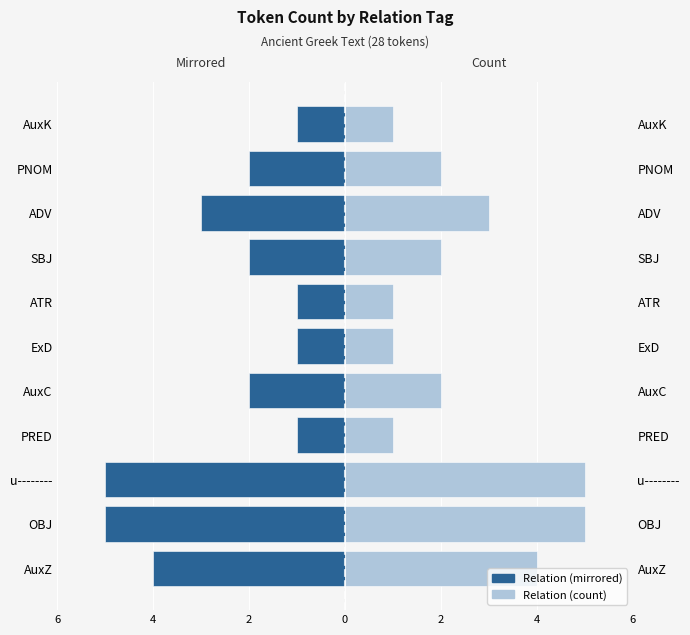

List the series in order of their overall mean, highest first.

Right (count), Left (mirrored)